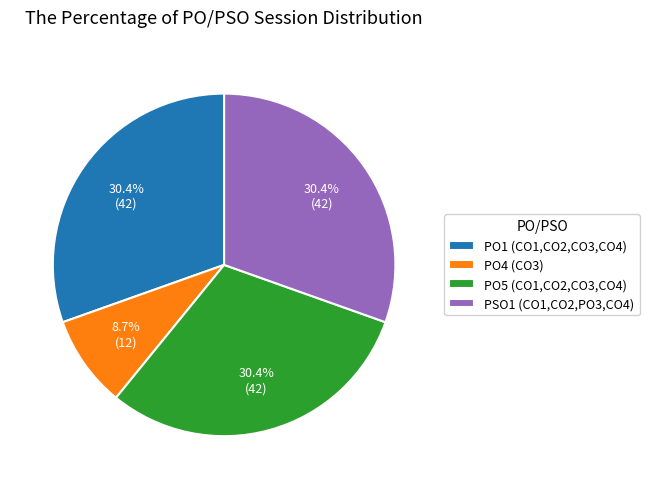

Which slice is the smallest?

PO4 (CO3)